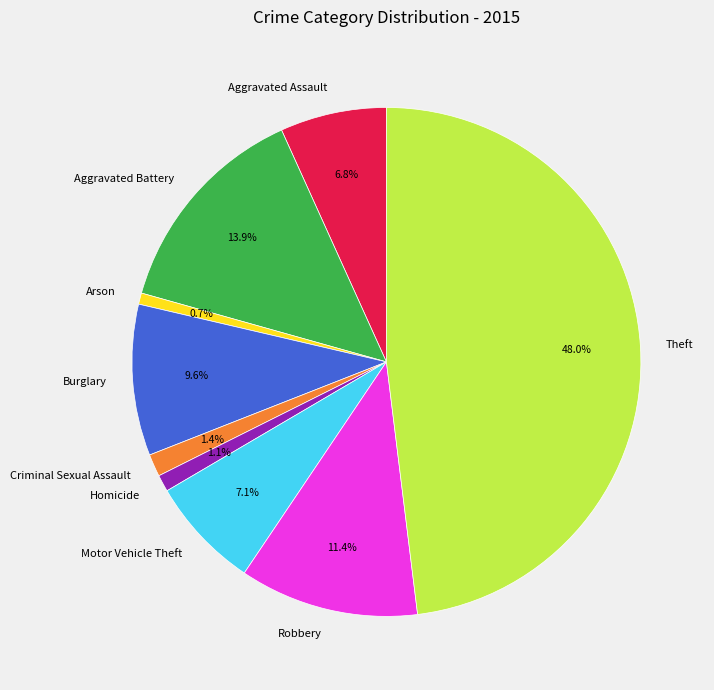

Is it true that Aggravated Battery is 14% of the pie?

True